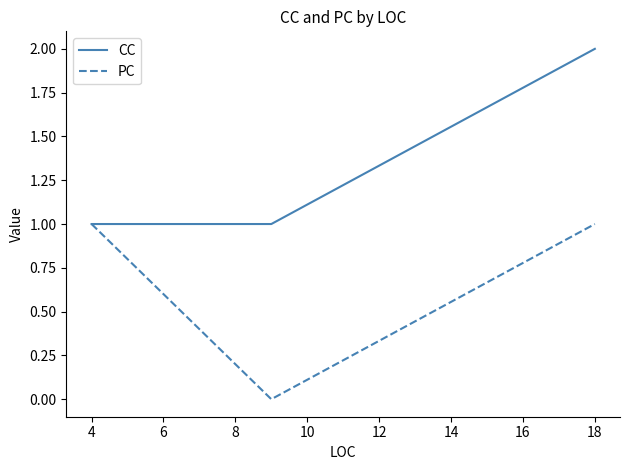

Rank the series by their maximum value, from highest to lowest.

CC, PC